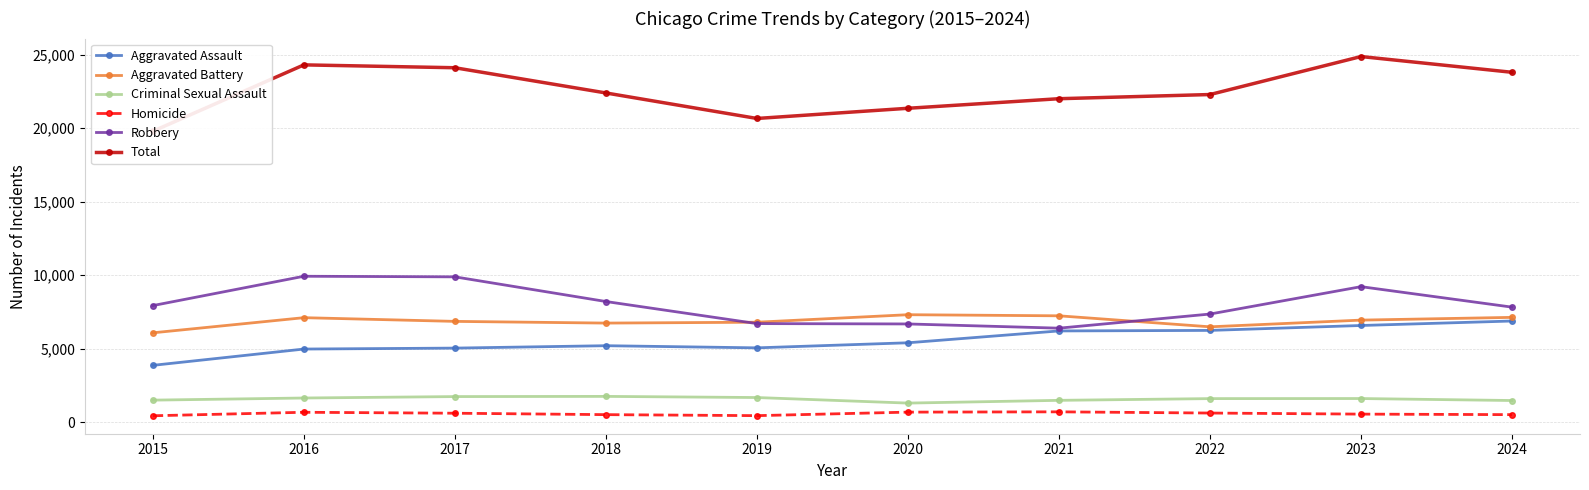

What is the maximum value shown in the chart?

24870